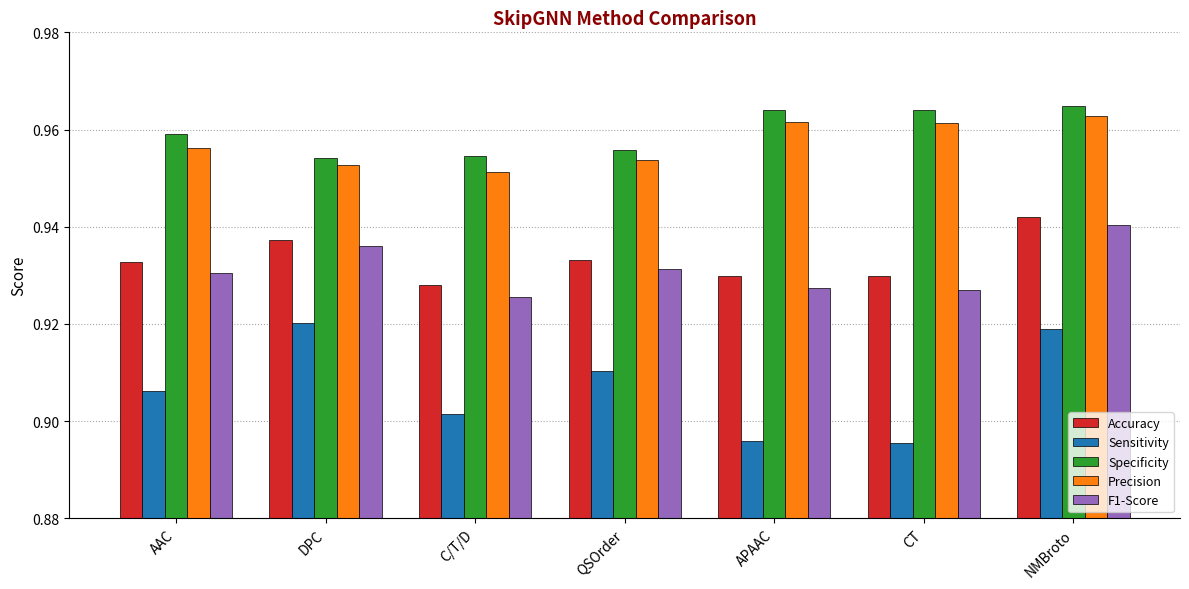

Is it true that Precision equals 1.5 at AAC?

False